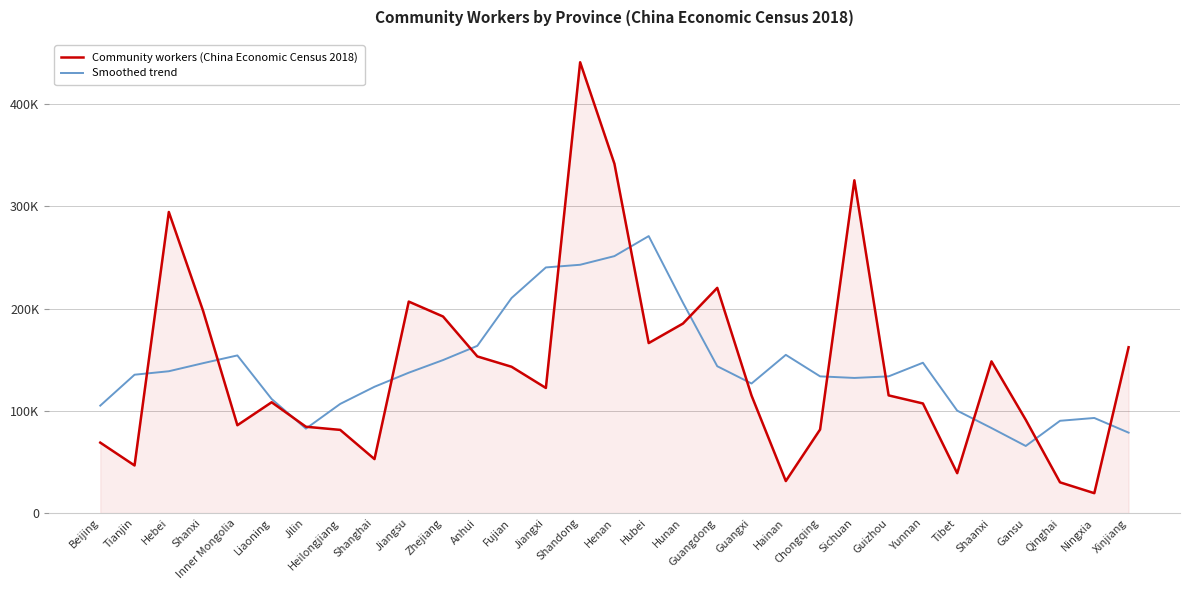

In Smoothed trend, how many points are lower than both neighbors (excluding endpoints)?

4